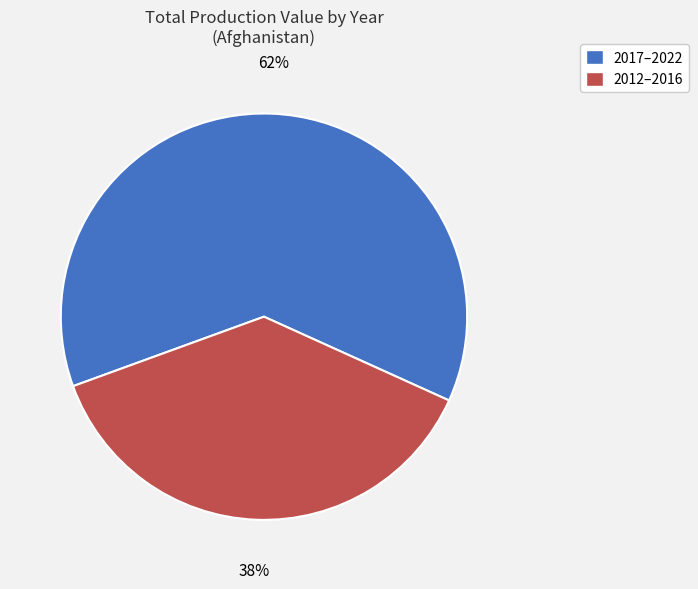

To the nearest percent, what is the average slice percentage?

50%